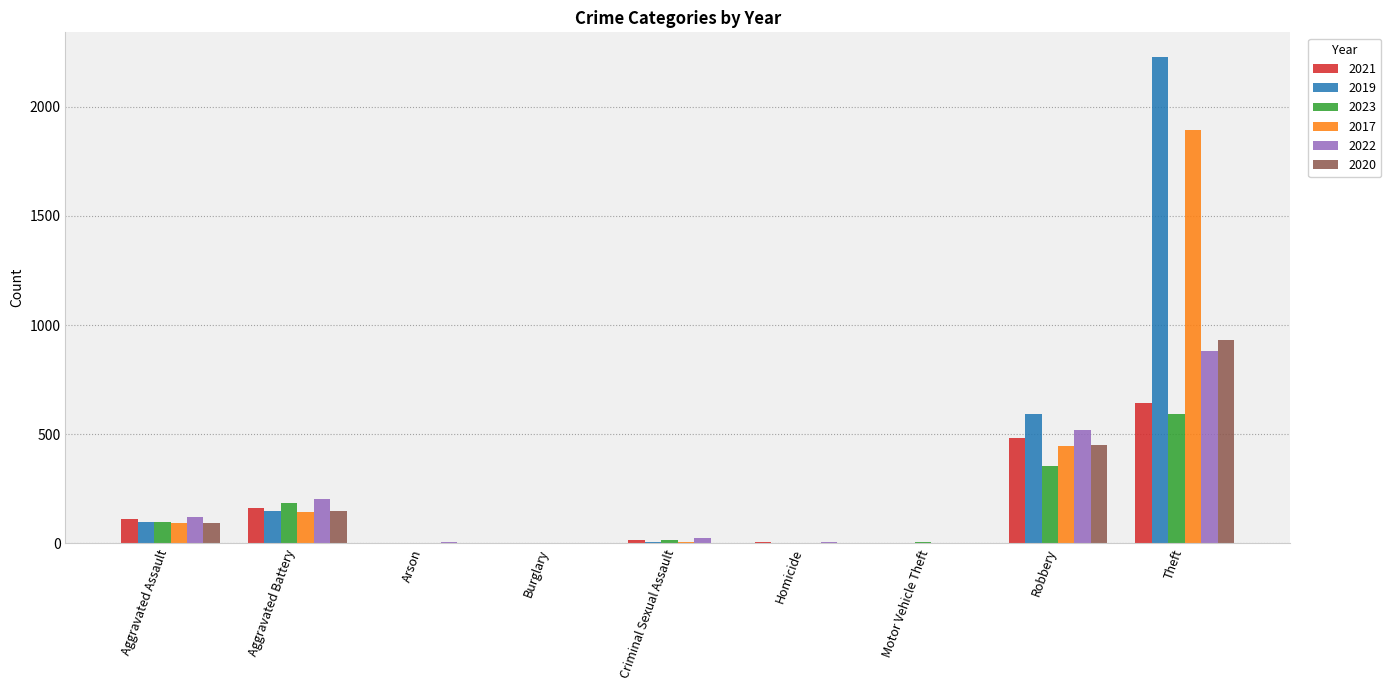

At which label does 2019 reach its peak?

Theft